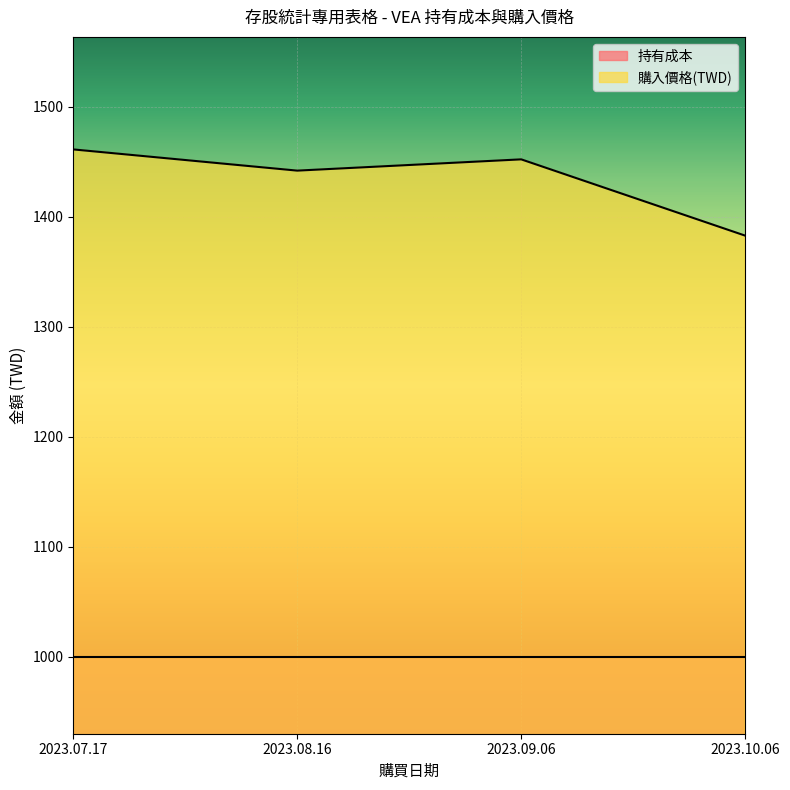

What is the difference between the values at 2023.09.06 and 2023.08.16?

10.2